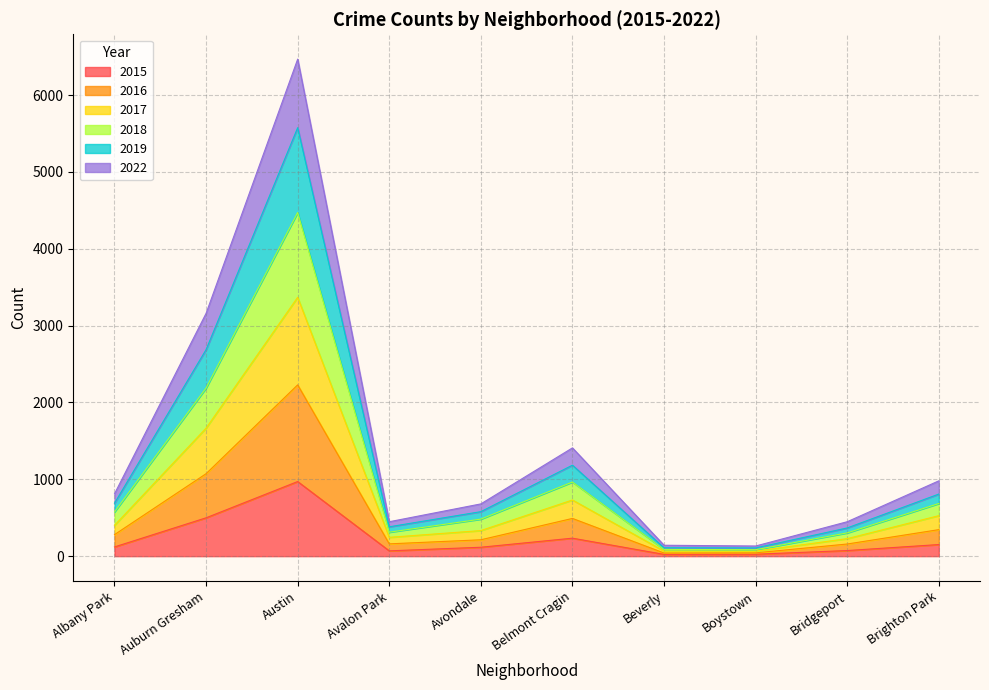

What is the difference between the highest and lowest values at Brighton Park?

829